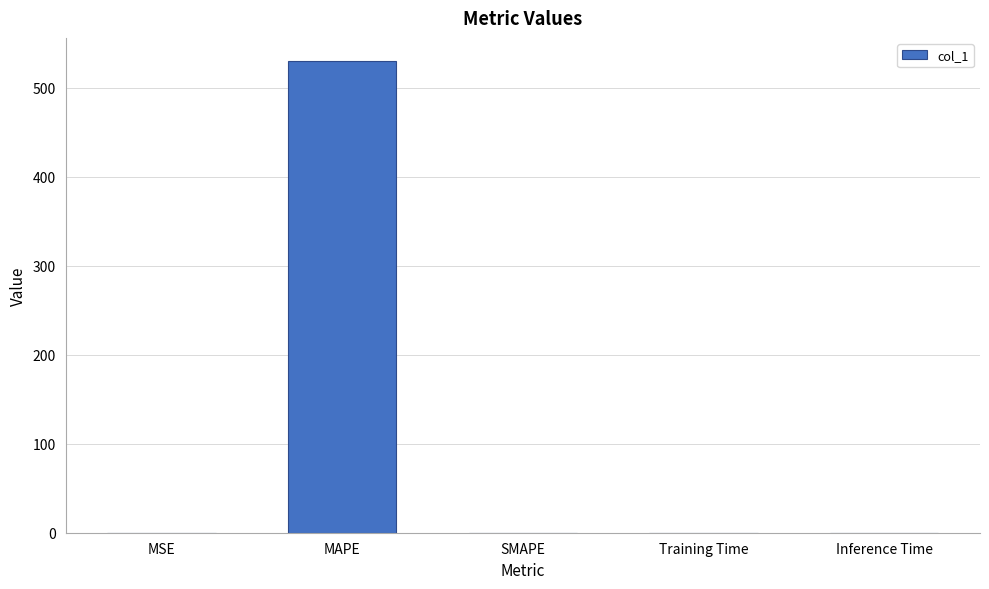

The chart shows a value of 0.0 at Training Time. True or false?

True